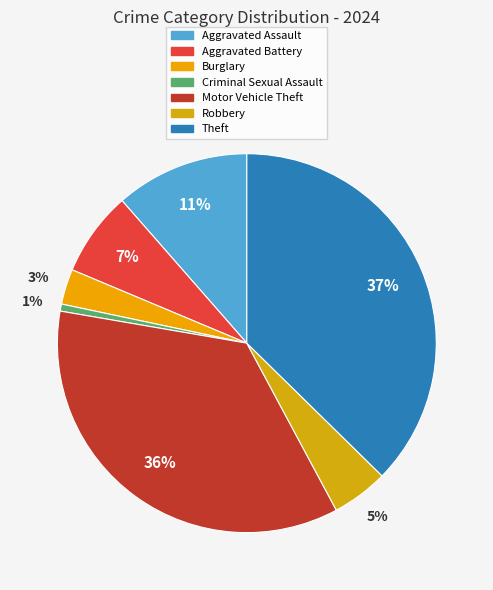

To the nearest percent, what is the average slice percentage?

14%